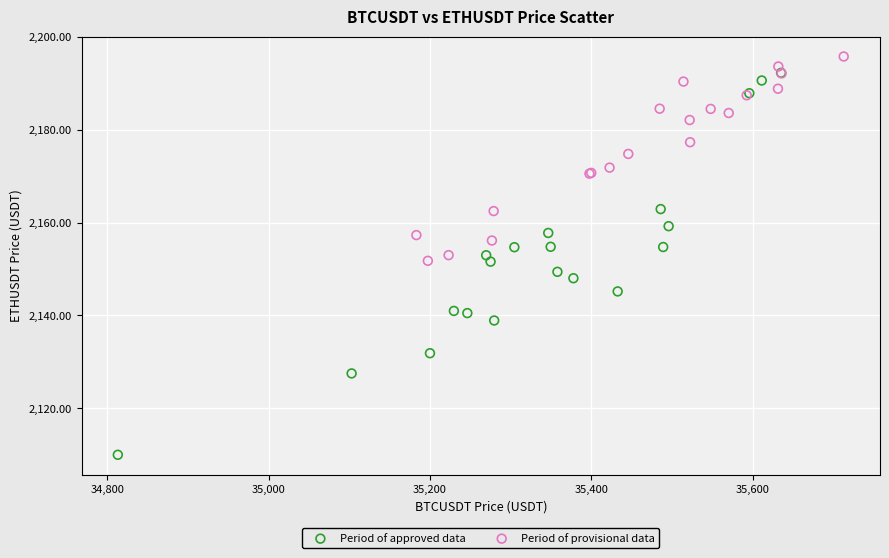

Which series has the largest Y range (max minus min)?

Period of approved data